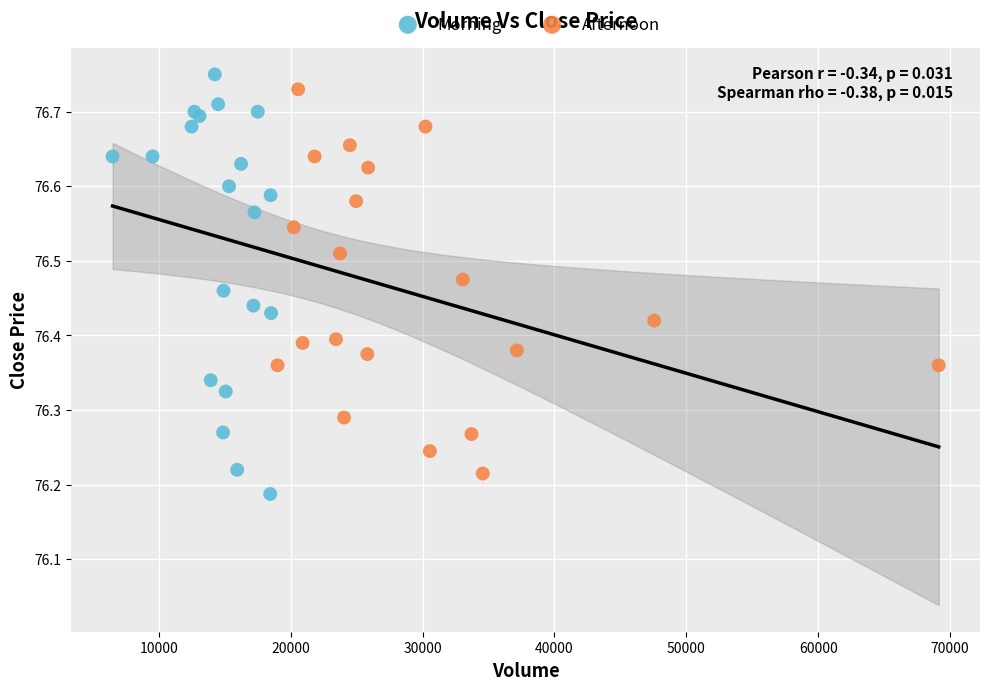

Which series reaches the minimum Y coordinate?

Morning